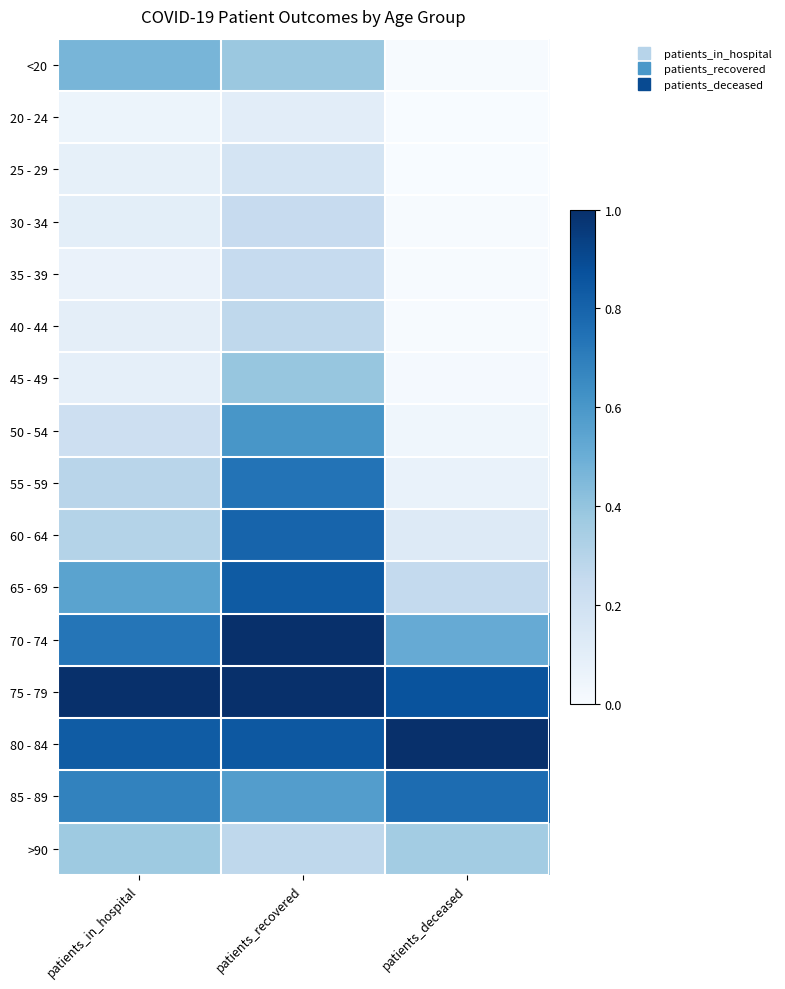

Rank the series at patients_recovered from highest to lowest value.

70 - 74, 75 - 79, 80 - 84, 65 - 69, 60 - 64, 55 - 59, 50 - 54, 85 - 89, 45 - 49, <20, >90, 40 - 44, 35 - 39, 30 - 34, 25 - 29, 20 - 24